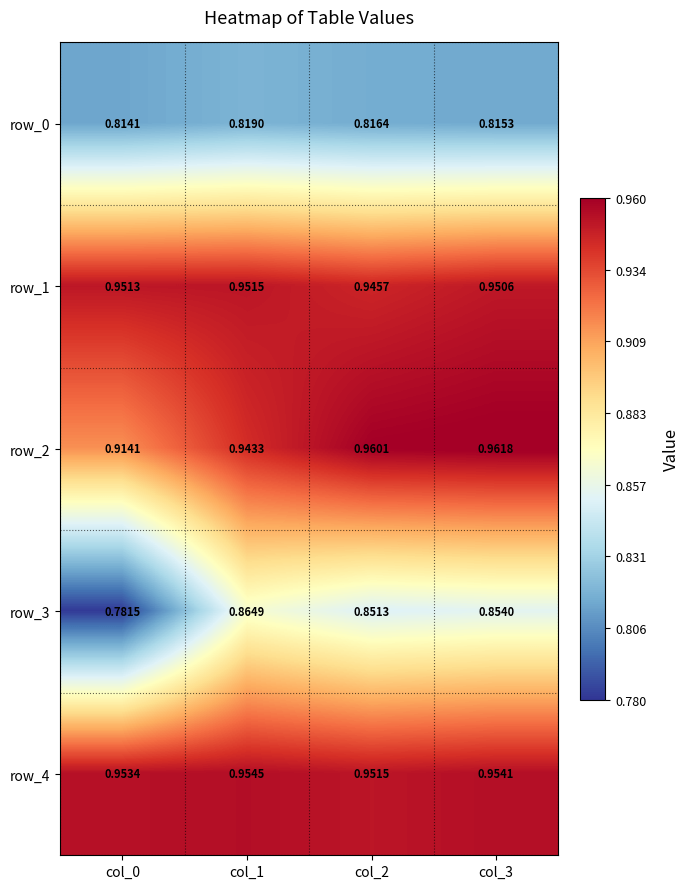

Is the value of row_4 at col_1 greater than the value of row_3 at col_0?

Yes